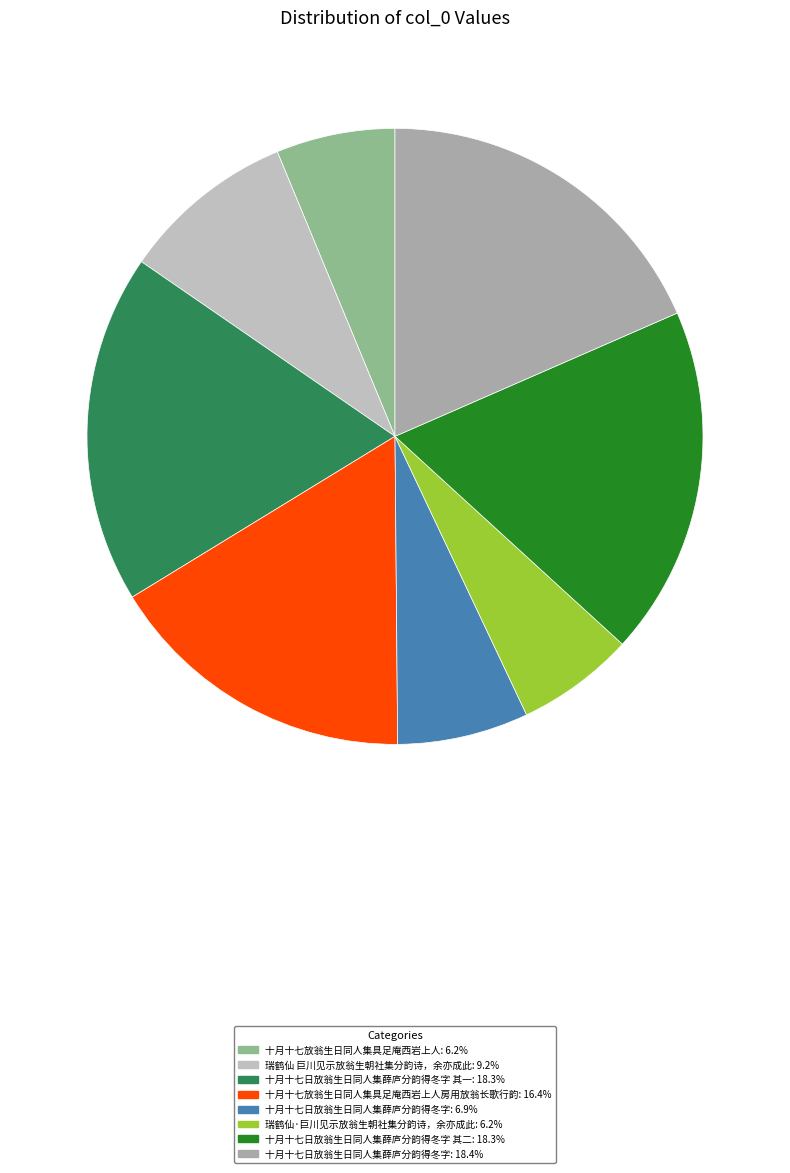

Count the number of slices in the pie.

8